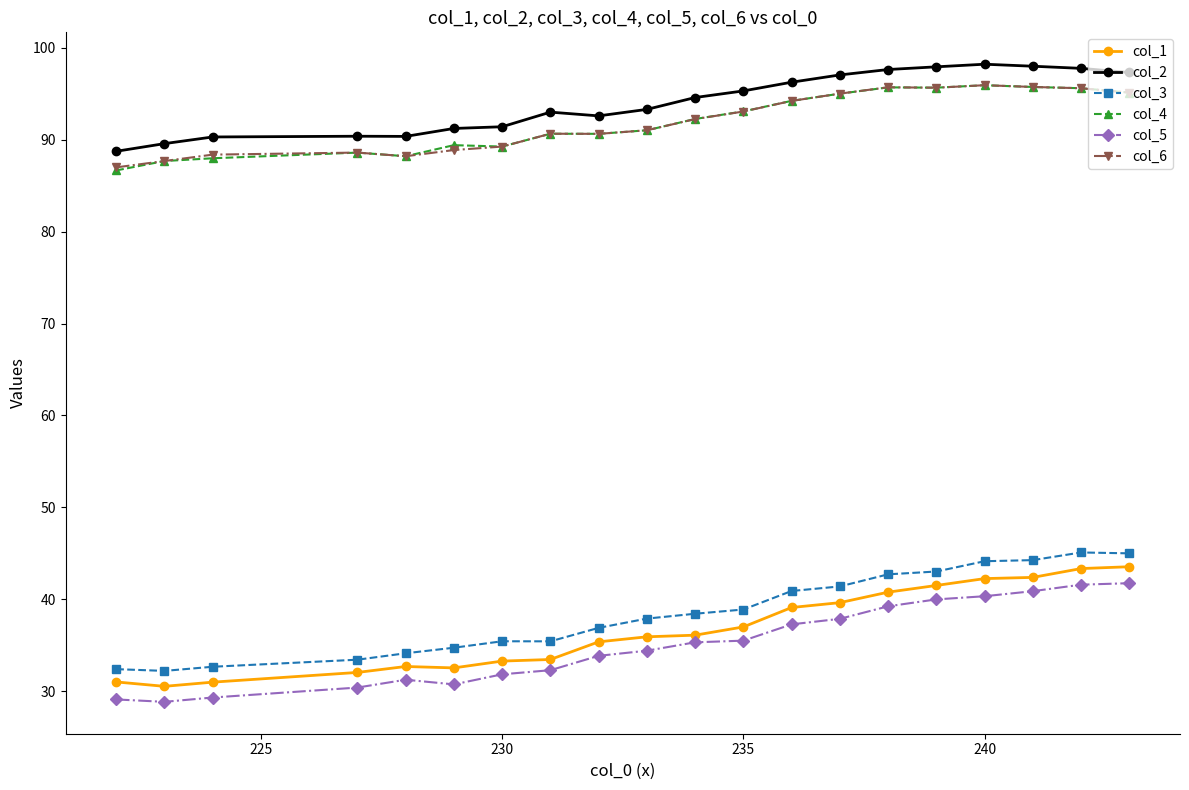

What is the maximum value shown in the chart?

98.2